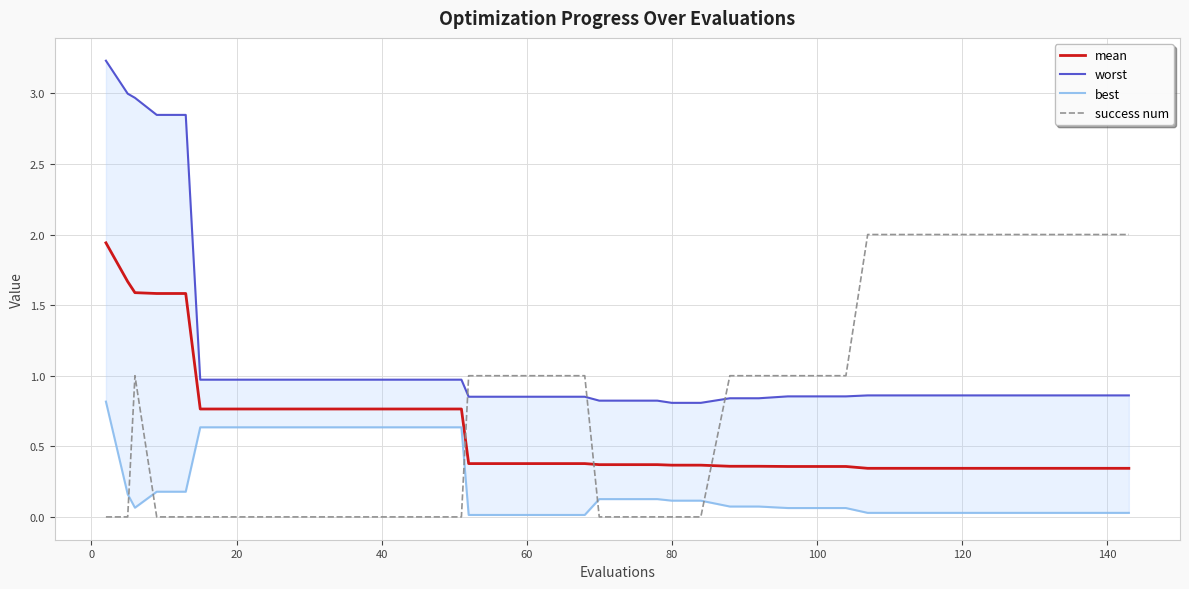

Is it true that worst equals 1.4 at 60?

False